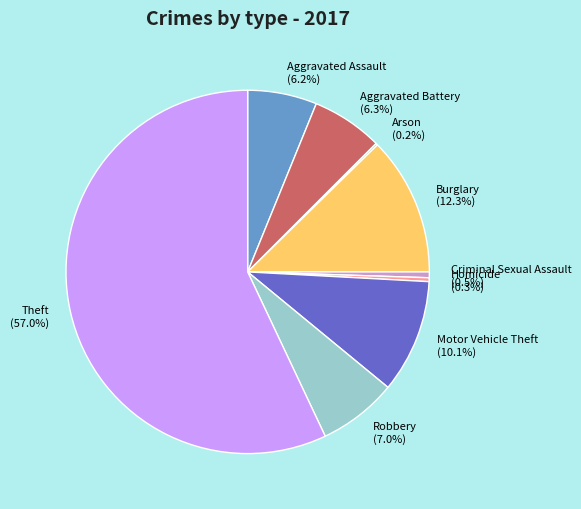

To the nearest percent, what is the difference between the Aggravated Assault and Motor Vehicle Theft slice percentages?

4%